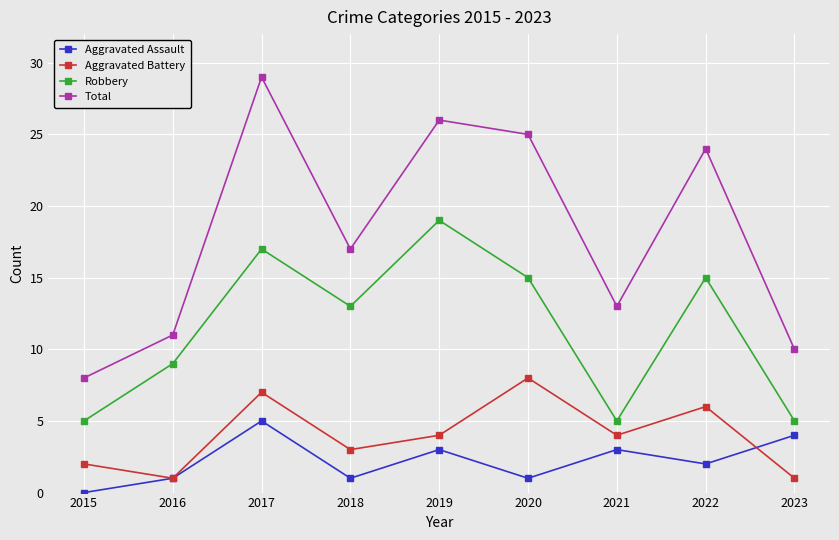

Reading right to left, list all the values displayed in this chart.

Aggravated Assault: 2023=4	2022=2	2021=3	2020=1	2019=3	2018=1	2017=5	2016=1	2015=0
Aggravated Battery: 2023=1	2022=6	2021=4	2020=8	2019=4	2018=3	2017=7	2016=1	2015=2
Robbery: 2023=5	2022=15	2021=5	2020=15	2019=19	2018=13	2017=17	2016=9	2015=5
Total: 2023=10	2022=24	2021=13	2020=25	2019=26	2018=17	2017=29	2016=11	2015=8